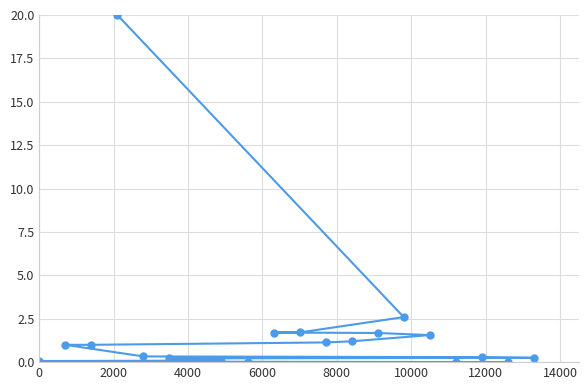

What is the difference between the second highest and minimum values?

2.6